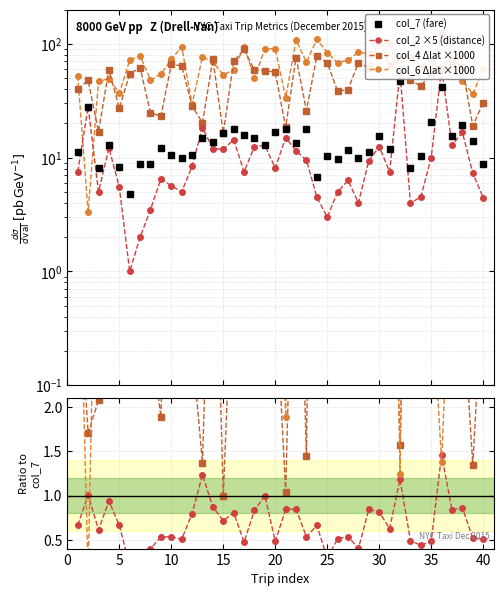

How many categories are shown in the chart?

40